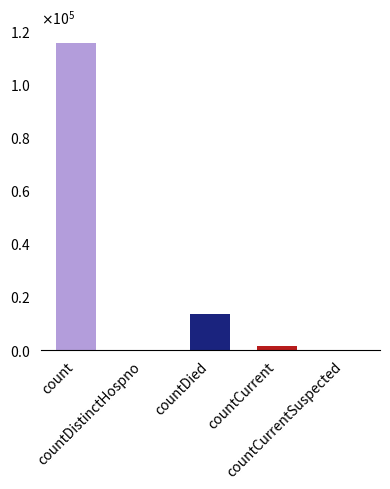

What is the difference between the maximum and minimum values?

115379